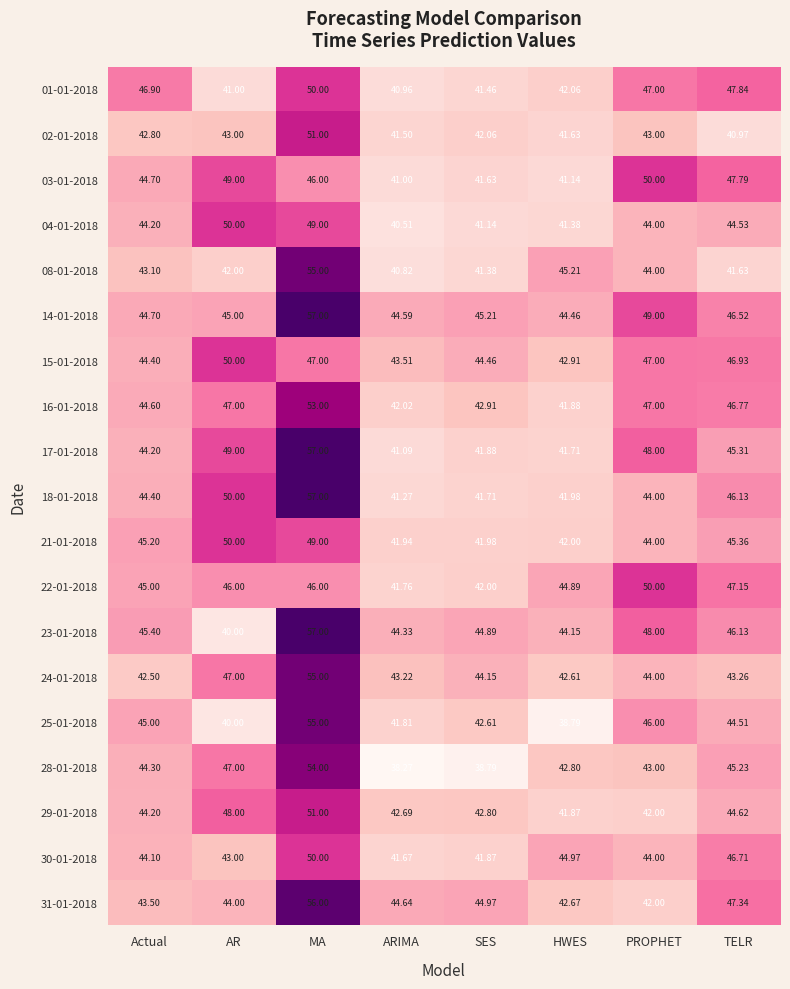

Rank the categories by 17-01-2018 value from lowest to highest.

ARIMA, HWES, SES, Actual, TELR, PROPHET, AR, MA